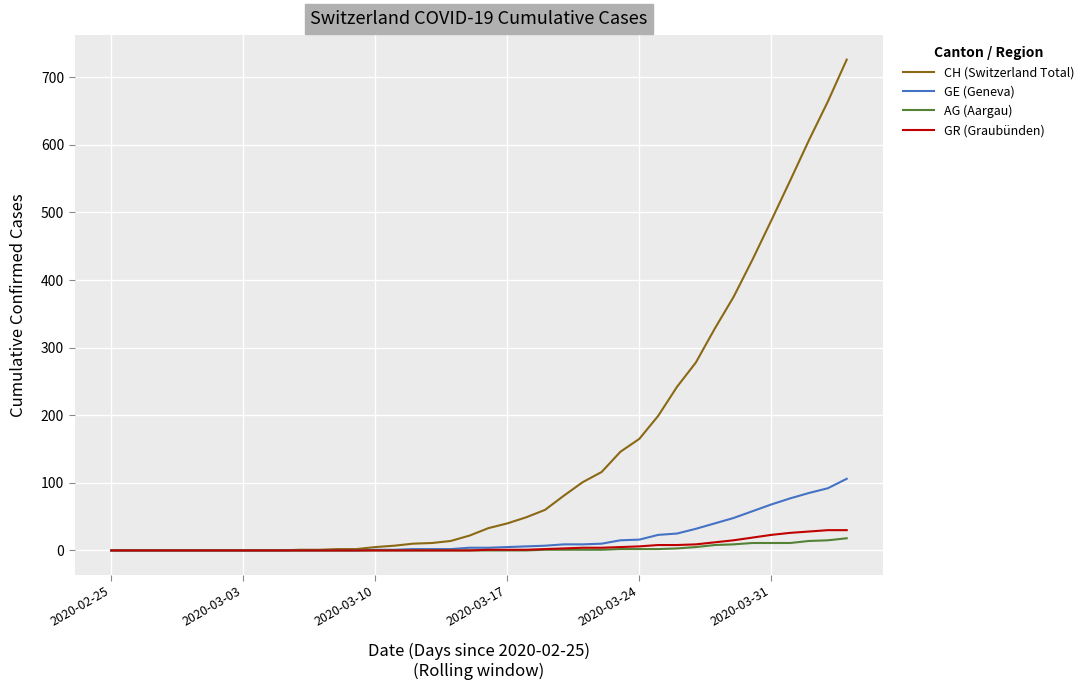

Which series has the widest spread of values?

CH (Switzerland Total)